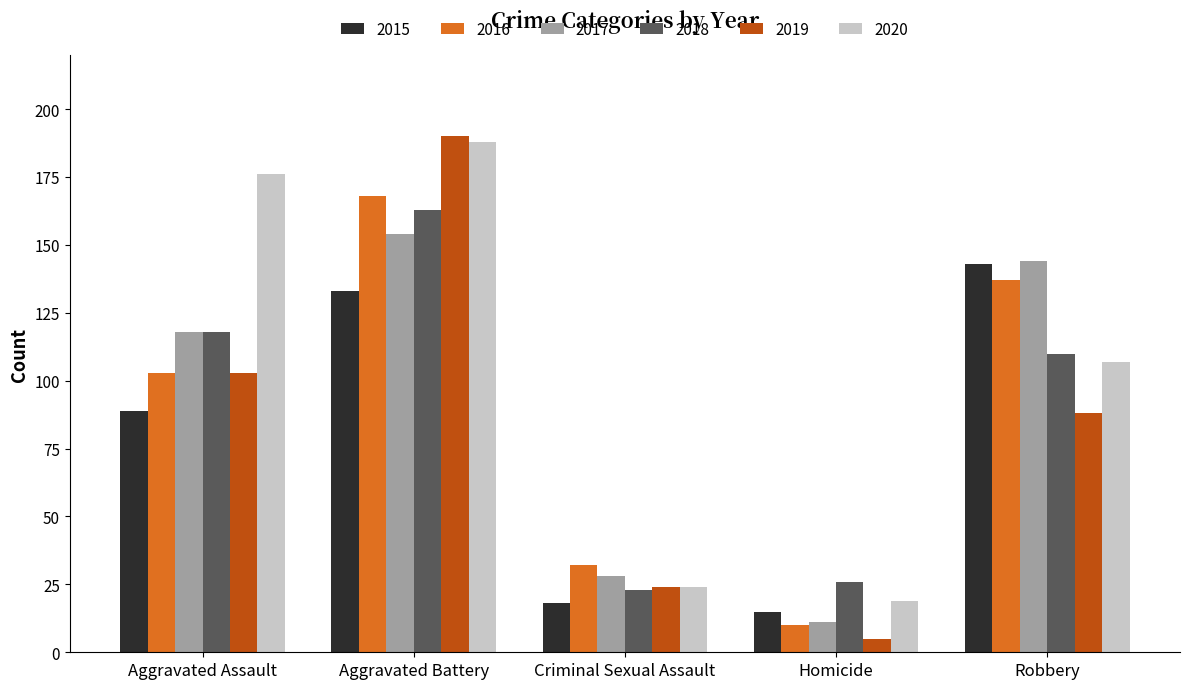

What position from the right is Homicide?

2